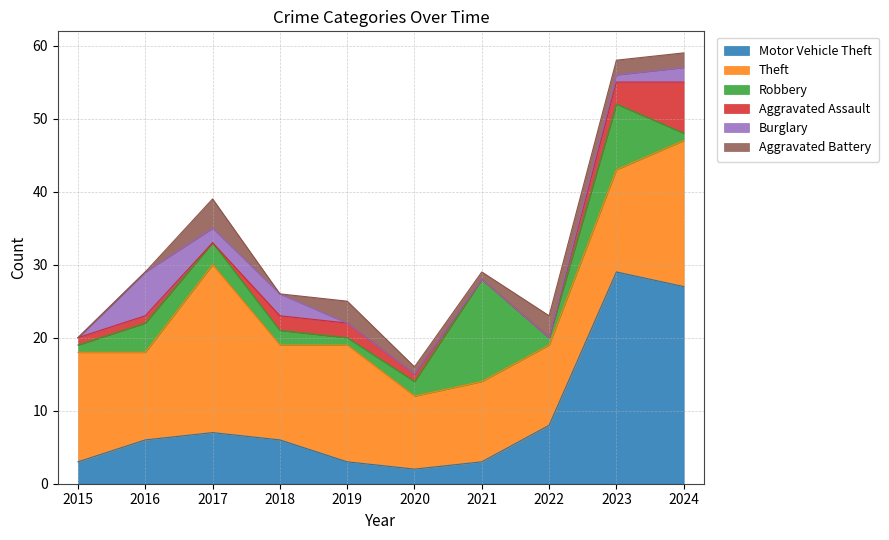

Which series changed the most between 2015 and 2016?

Burglary